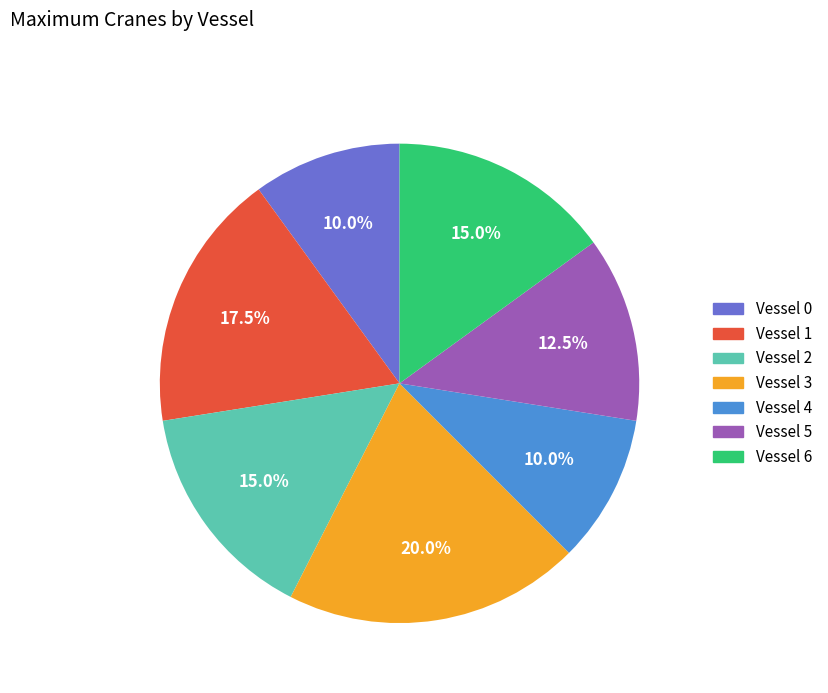

Does any single category account for the majority?

No